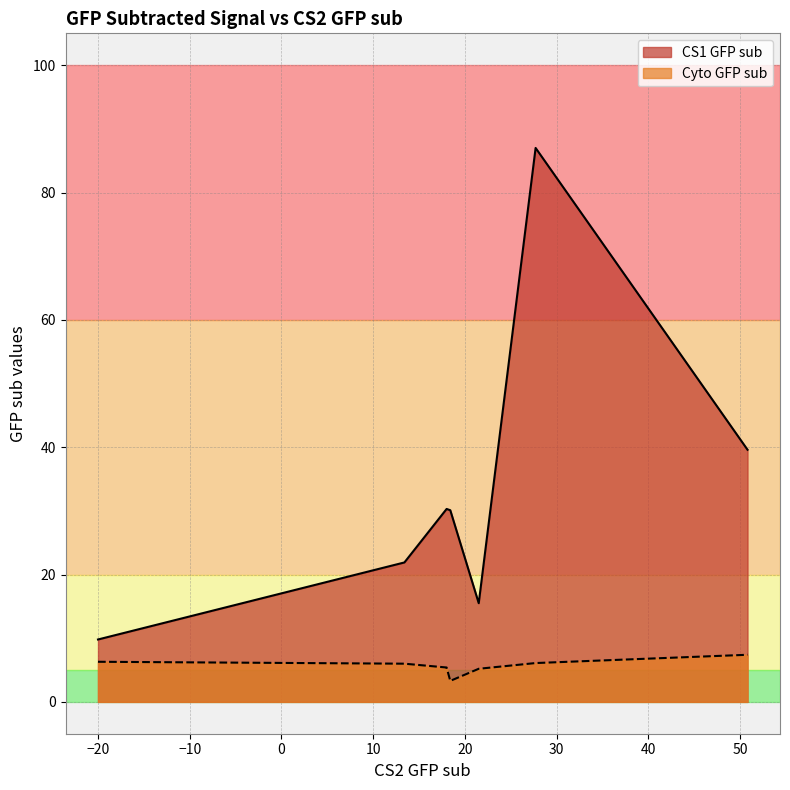

What is the spread (max minus min) of values at -20.0?

3.5